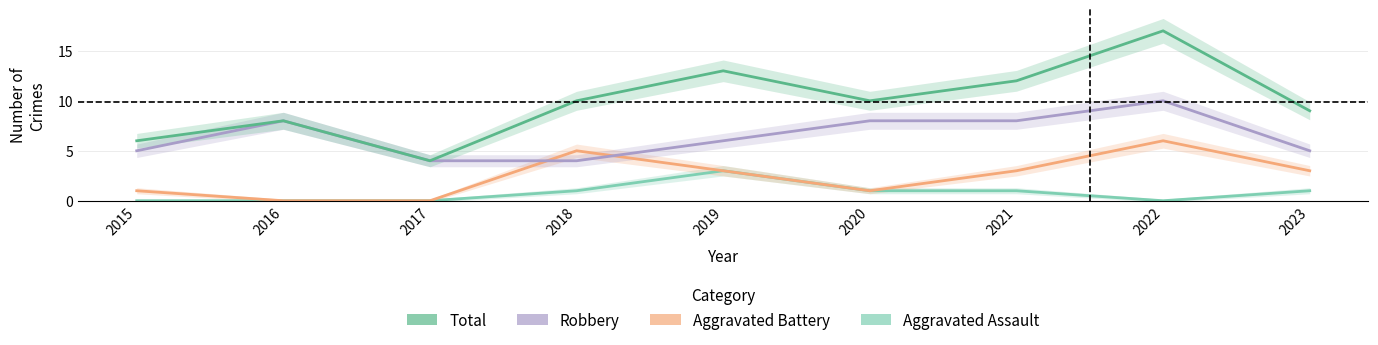

Reading left to right, list all the values displayed in this chart.

Aggravated Assault: 2015=0	2016=0	2017=0	2018=1	2019=3	2020=1	2021=1	2022=0	2023=1
Aggravated Battery: 2015=1	2016=0	2017=0	2018=5	2019=3	2020=1	2021=3	2022=6	2023=3
Robbery: 2015=5	2016=8	2017=4	2018=4	2019=6	2020=8	2021=8	2022=10	2023=5
Total: 2015=6	2016=8	2017=4	2018=10	2019=13	2020=10	2021=12	2022=17	2023=9